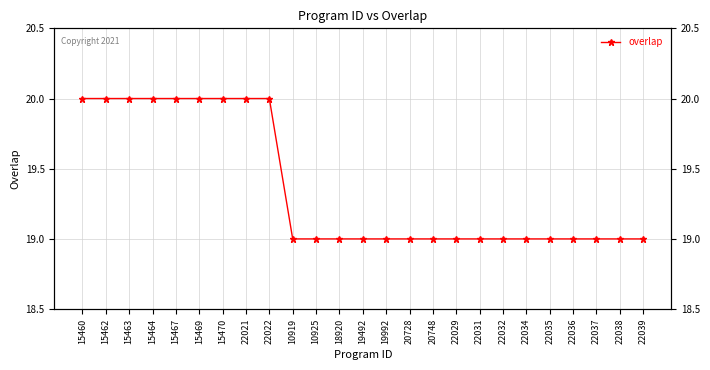

Count the values in the range 19 to 20.

25